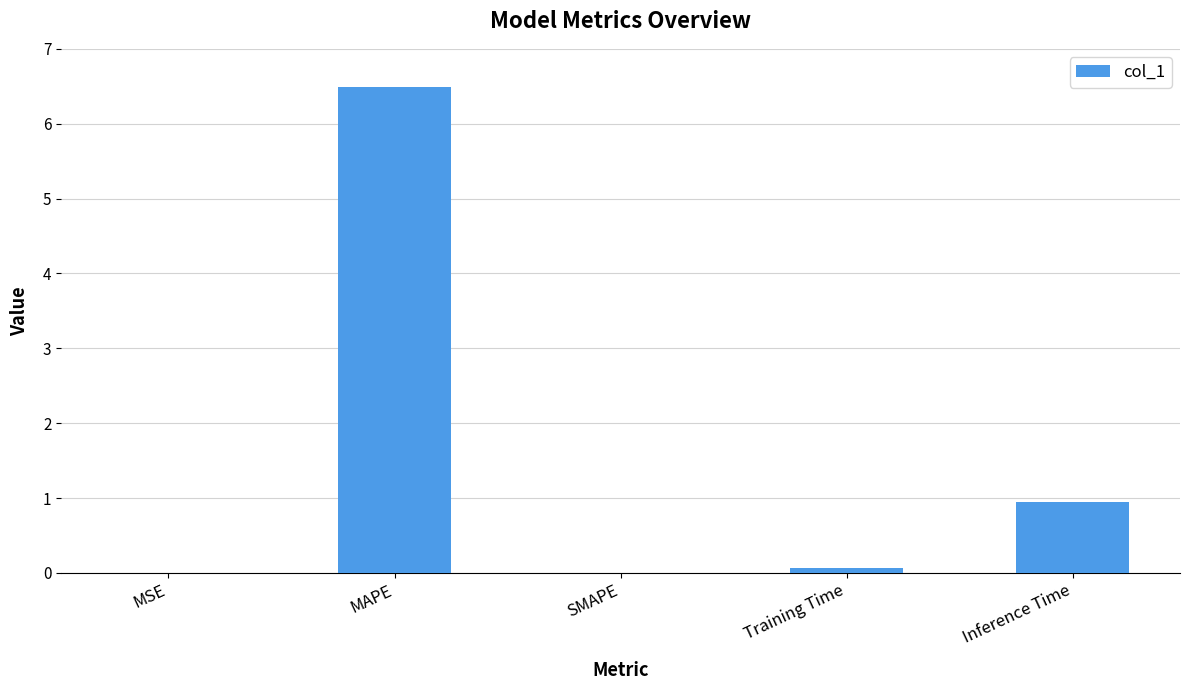

At which label is the value closest to 3?

Inference Time